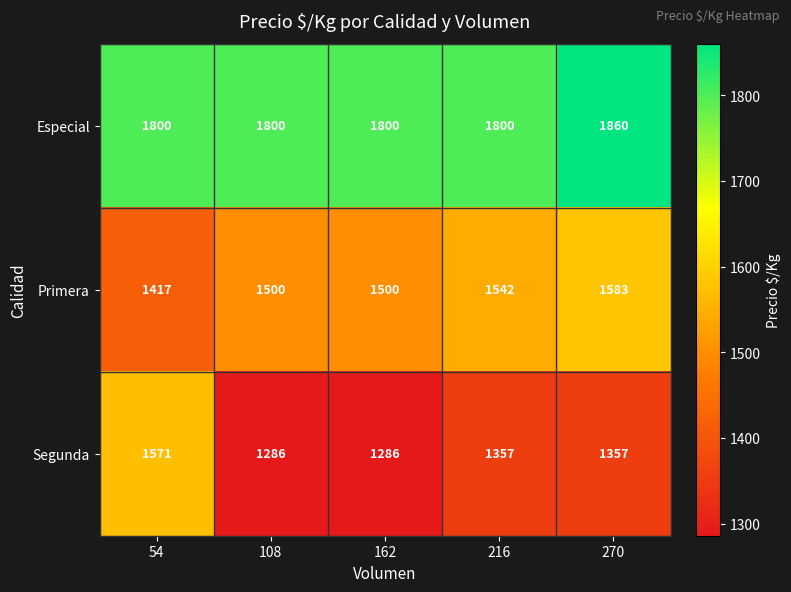

Reading left to right, list all the values displayed in this chart.

Especial: 54=1800	108=1800	162=1800	216=1800	270=1860
Primera: 54=1417	108=1500	162=1500	216=1542	270=1583
Segunda: 54=1571	108=1286	162=1286	216=1357	270=1357